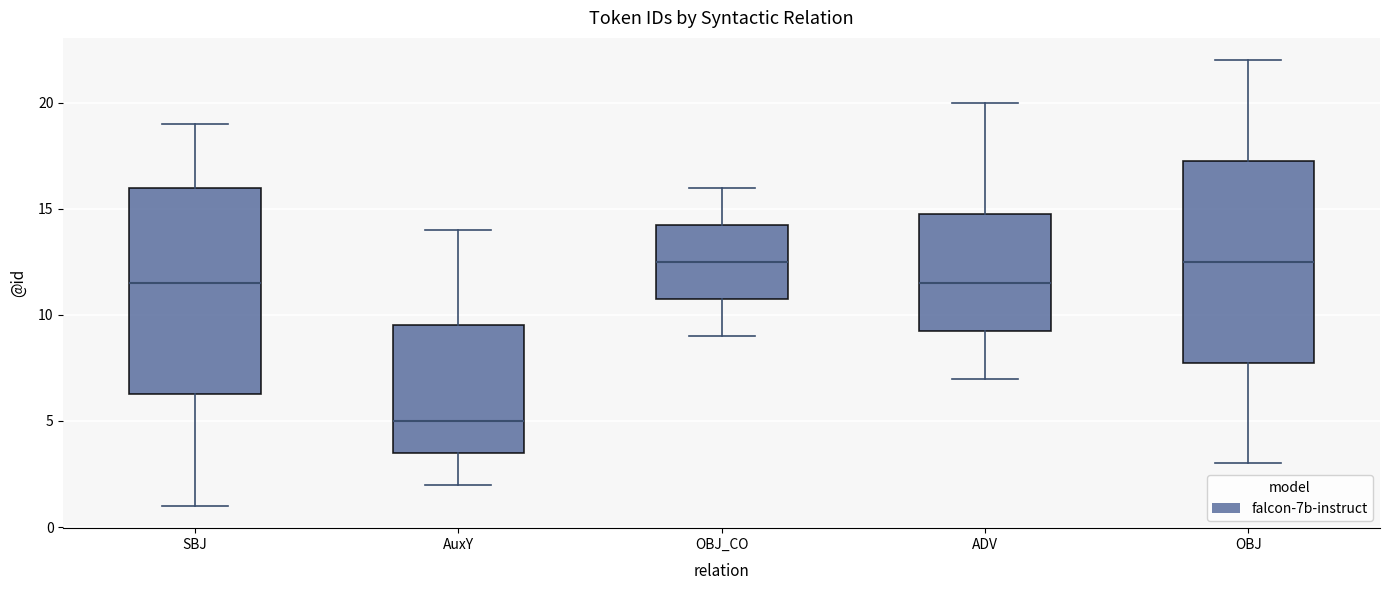

Where does the median line of the box for OBJ sit on the y-axis? The values are not printed on the chart, so give them approximately, as read against the axis.

12.5